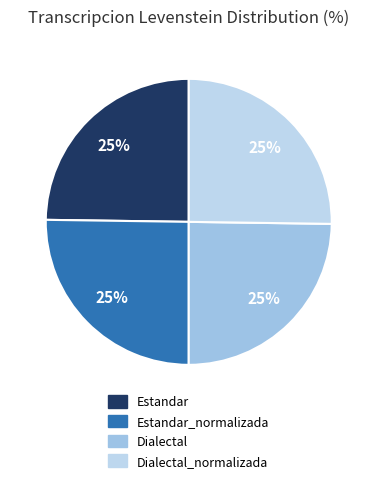

Does any single category account for the majority?

No